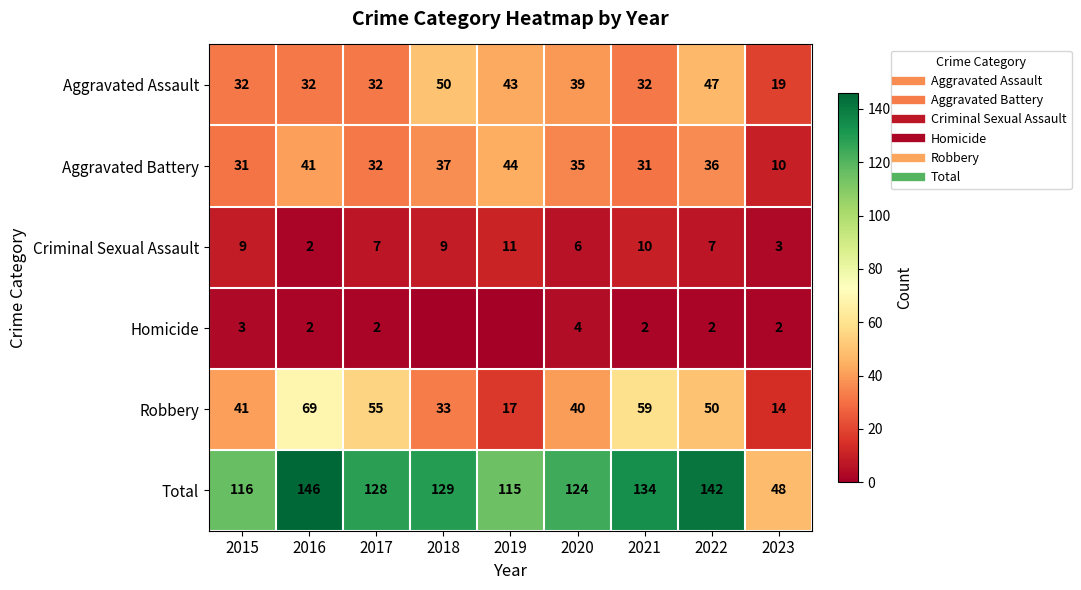

Where does the Homicide series first go above 2?

2015